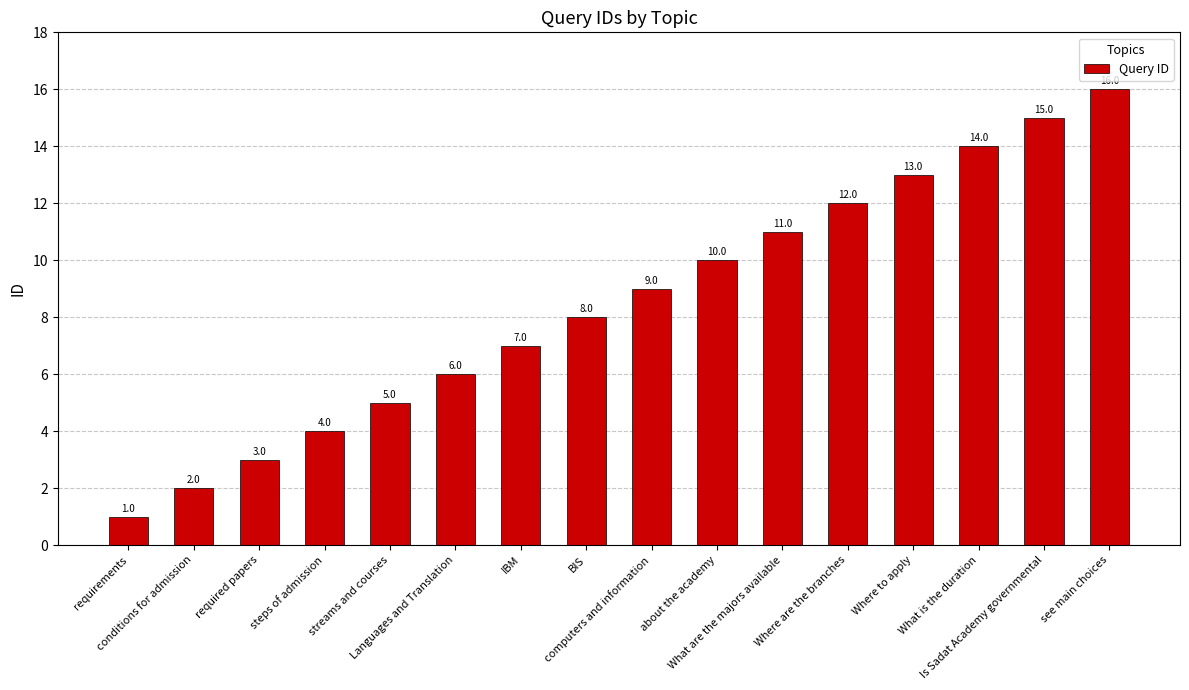

List the labels in order of value, largest first.

see main choices, Is Sadat Academy governmental, What is the duration, Where to apply, Where are the branches, What are the majors available, about the academy, computers and information, BIS, IBM, Languages and Translation, streams and courses, steps of admission, required papers, conditions for admission, requirements